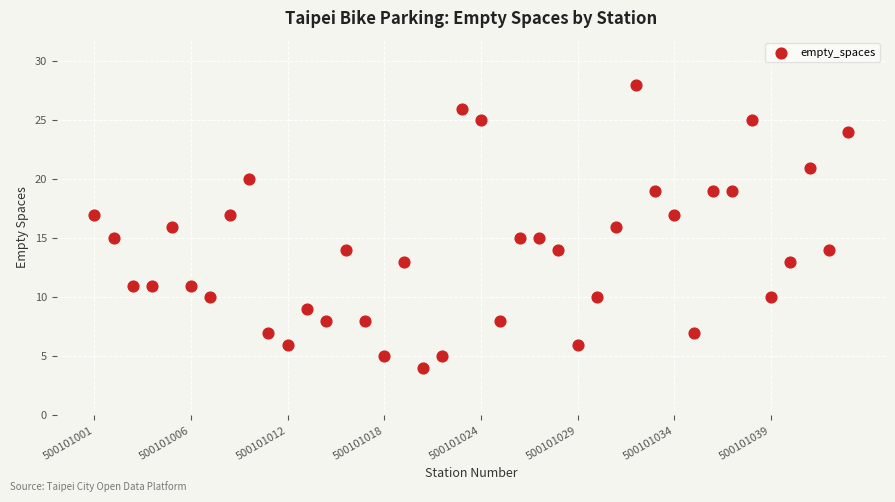

What is the range of Y values (max minus min)?

24